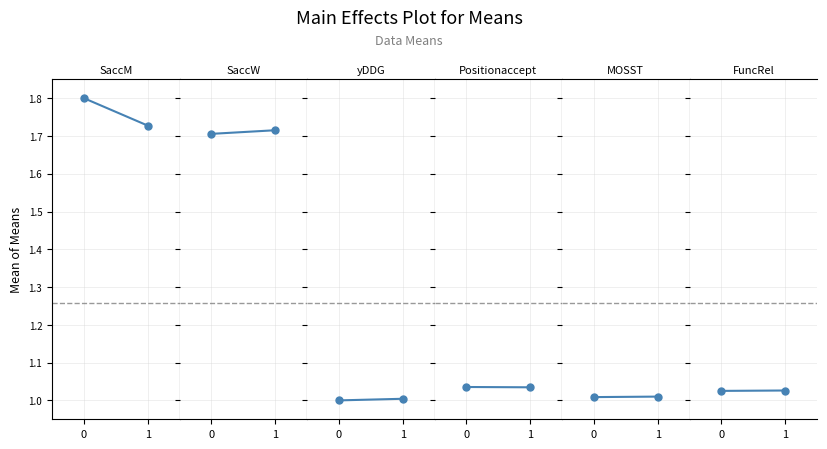

The Functionalrelevancefunction series shows 1.0 at 1. True or false?

True